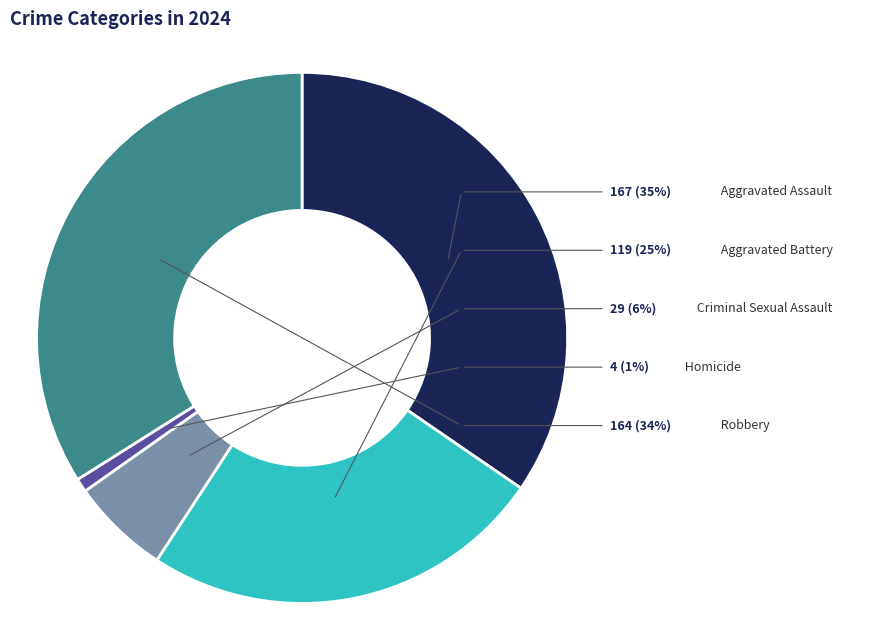

To the nearest percent, what is the difference between the Aggravated Battery and Robbery slice percentages?

9%